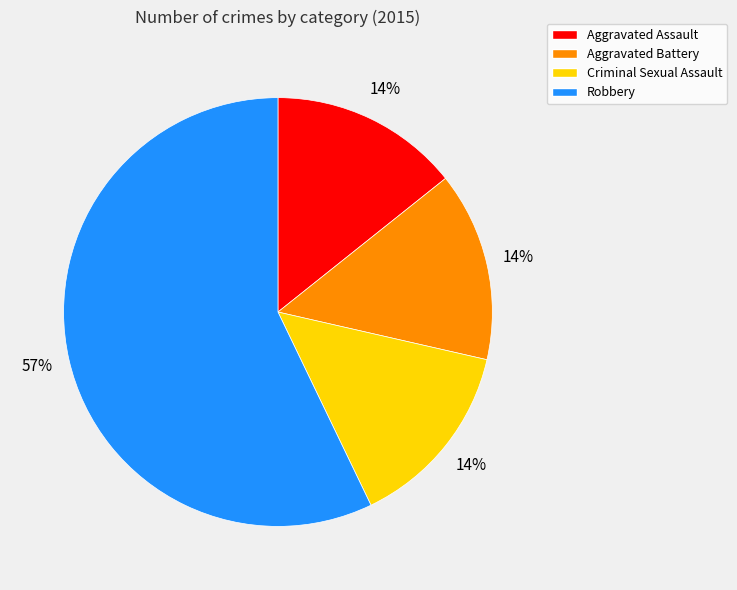

Does Robbery account for over 50% of the chart?

Yes